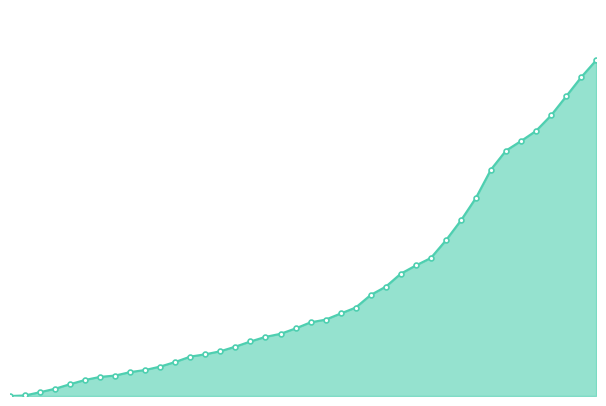

Does the chart have visible grid lines?

No